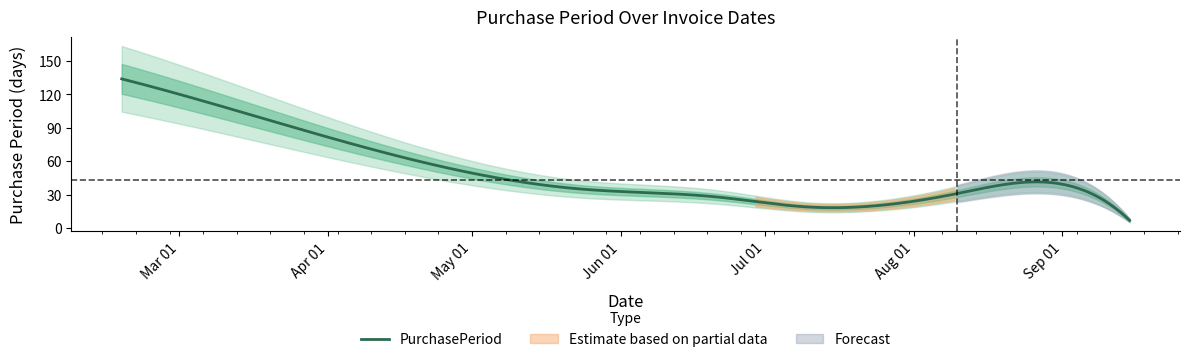

What is the label of the 1st point from the right?

2017-09-15